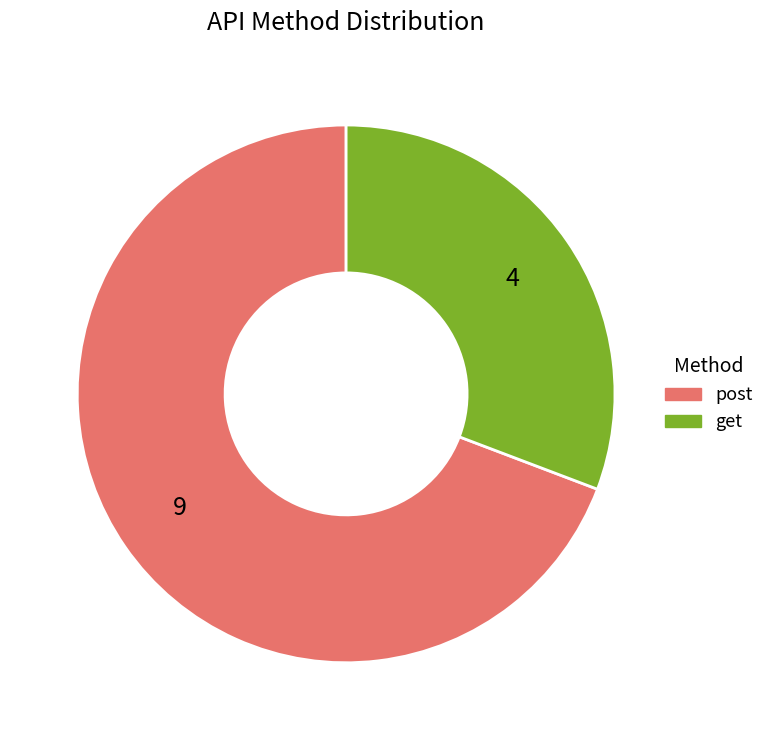

Rank the categories by value from lowest to highest.

get, post